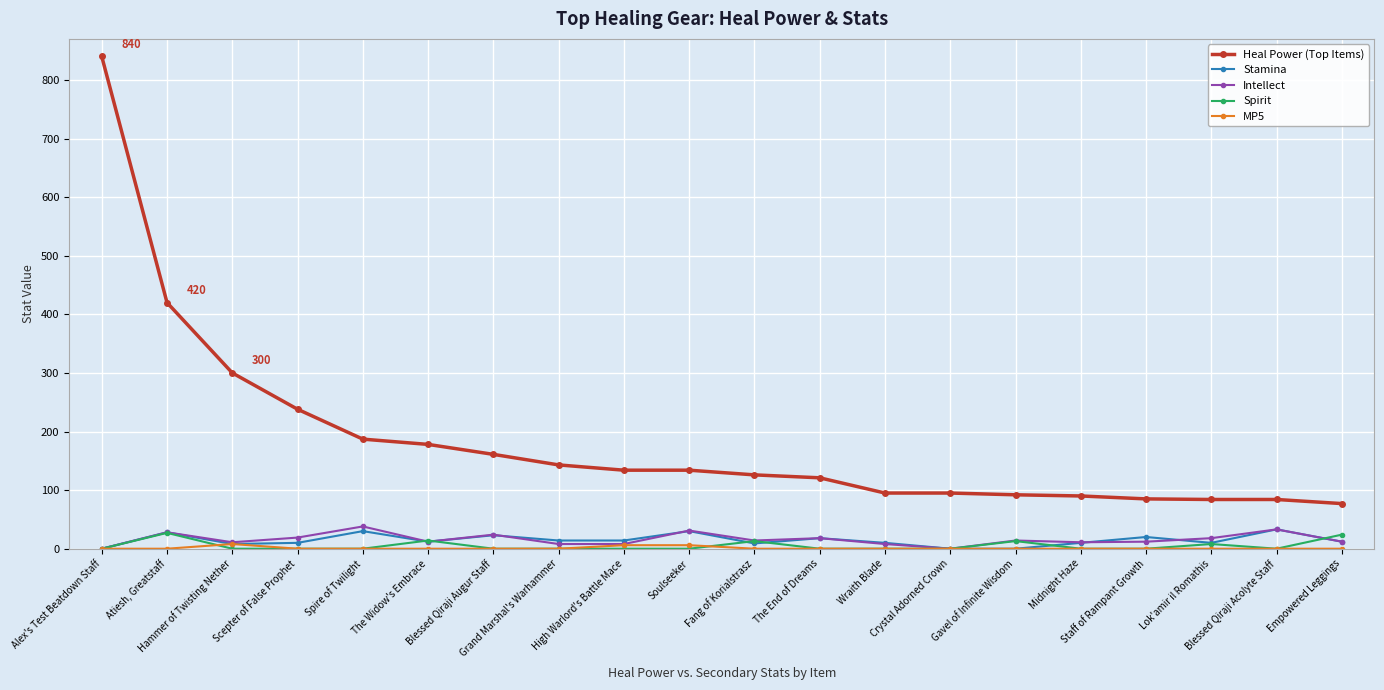

Which series has the widest spread of values?

Heal Power (Top Items)